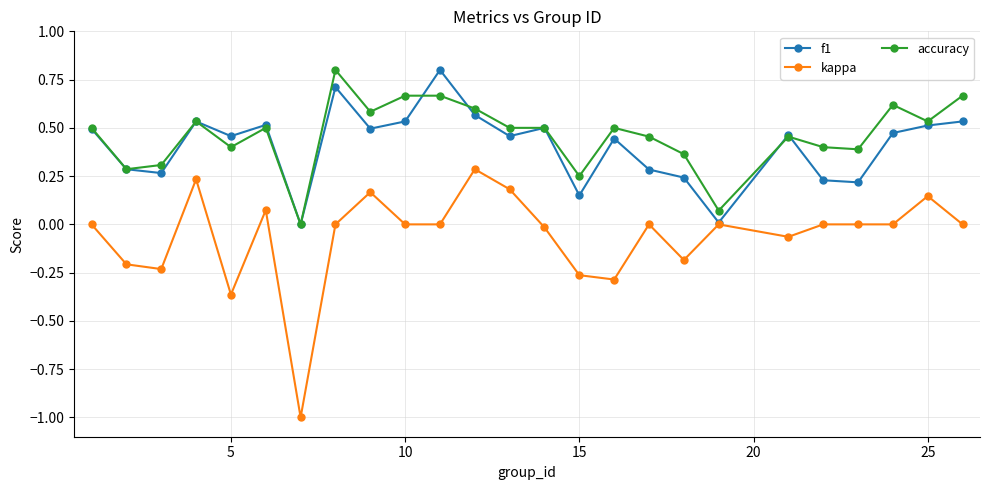

What are all the series names shown in the legend?

f1, kappa, accuracy